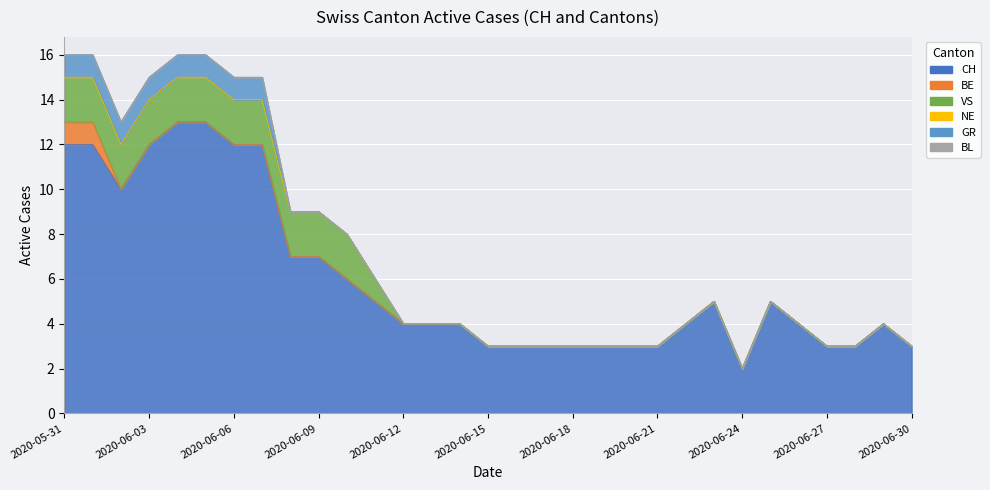

Reading left to right, list all the values displayed in this chart.

CH: 2020-05-31=12	2020-06-01=12	2020-06-02=10	2020-06-03=12	2020-06-04=13	2020-06-05=13	2020-06-06=12	2020-06-07=12	2020-06-08=7	2020-06-09=7	2020-06-10=6	2020-06-11=5	2020-06-12=4	2020-06-13=4	2020-06-14=4	2020-06-15=3	2020-06-16=3	2020-06-17=3	2020-06-18=3	2020-06-19=3	2020-06-20=3	2020-06-21=3	2020-06-22=4	2020-06-23=5	2020-06-24=2	2020-06-25=5	2020-06-26=4	2020-06-27=3	2020-06-28=3	2020-06-29=4	2020-06-30=3
BE: 2020-05-31=1	2020-06-01=1	2020-06-02=0	2020-06-03=0	2020-06-04=0	2020-06-05=0	2020-06-06=0	2020-06-07=0	2020-06-08=0	2020-06-09=0	2020-06-10=0	2020-06-11=0	2020-06-12=0	2020-06-13=0	2020-06-14=0	2020-06-15=0	2020-06-16=0	2020-06-17=0	2020-06-18=0	2020-06-19=0	2020-06-20=0	2020-06-21=0	2020-06-22=0	2020-06-23=0	2020-06-24=0	2020-06-25=0	2020-06-26=0	2020-06-27=0	2020-06-28=0	2020-06-29=0	2020-06-30=0
VS: 2020-05-31=2	2020-06-01=2	2020-06-02=2	2020-06-03=2	2020-06-04=2	2020-06-05=2	2020-06-06=2	2020-06-07=2	2020-06-08=2	2020-06-09=2	2020-06-10=2	2020-06-11=1	2020-06-12=0	2020-06-13=0	2020-06-14=0	2020-06-15=0	2020-06-16=0	2020-06-17=0	2020-06-18=0	2020-06-19=0	2020-06-20=0	2020-06-21=0	2020-06-22=0	2020-06-23=0	2020-06-24=0	2020-06-25=0	2020-06-26=0	2020-06-27=0	2020-06-28=0	2020-06-29=0	2020-06-30=0
NE: 2020-05-31=0	2020-06-01=0	2020-06-02=0	2020-06-03=0	2020-06-04=0	2020-06-05=0	2020-06-06=0	2020-06-07=0	2020-06-08=0	2020-06-09=0	2020-06-10=0	2020-06-11=0	2020-06-12=0	2020-06-13=0	2020-06-14=0	2020-06-15=0	2020-06-16=0	2020-06-17=0	2020-06-18=0	2020-06-19=0	2020-06-20=0	2020-06-21=0	2020-06-22=0	2020-06-23=0	2020-06-24=0	2020-06-25=0	2020-06-26=0	2020-06-27=0	2020-06-28=0	2020-06-29=0	2020-06-30=0
GR: 2020-05-31=1	2020-06-01=1	2020-06-02=1	2020-06-03=1	2020-06-04=1	2020-06-05=1	2020-06-06=1	2020-06-07=1	2020-06-08=0	2020-06-09=0	2020-06-10=0	2020-06-11=0	2020-06-12=0	2020-06-13=0	2020-06-14=0	2020-06-15=0	2020-06-16=0	2020-06-17=0	2020-06-18=0	2020-06-19=0	2020-06-20=0	2020-06-21=0	2020-06-22=0	2020-06-23=0	2020-06-24=0	2020-06-25=0	2020-06-26=0	2020-06-27=0	2020-06-28=0	2020-06-29=0	2020-06-30=0
BL: 2020-05-31=0	2020-06-01=0	2020-06-02=0	2020-06-03=0	2020-06-04=0	2020-06-05=0	2020-06-06=0	2020-06-07=0	2020-06-08=0	2020-06-09=0	2020-06-10=0	2020-06-11=0	2020-06-12=0	2020-06-13=0	2020-06-14=0	2020-06-15=0	2020-06-16=0	2020-06-17=0	2020-06-18=0	2020-06-19=0	2020-06-20=0	2020-06-21=0	2020-06-22=0	2020-06-23=0	2020-06-24=0	2020-06-25=0	2020-06-26=0	2020-06-27=0	2020-06-28=0	2020-06-29=0	2020-06-30=0